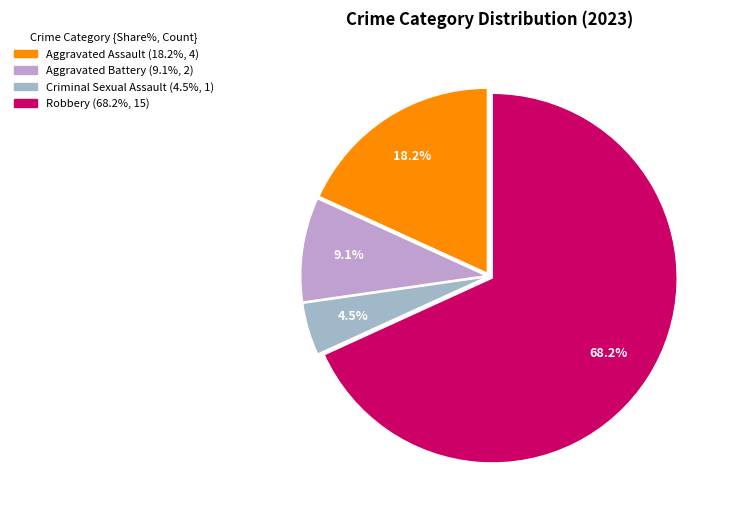

Is it true that Aggravated Assault is 23% of the pie?

False